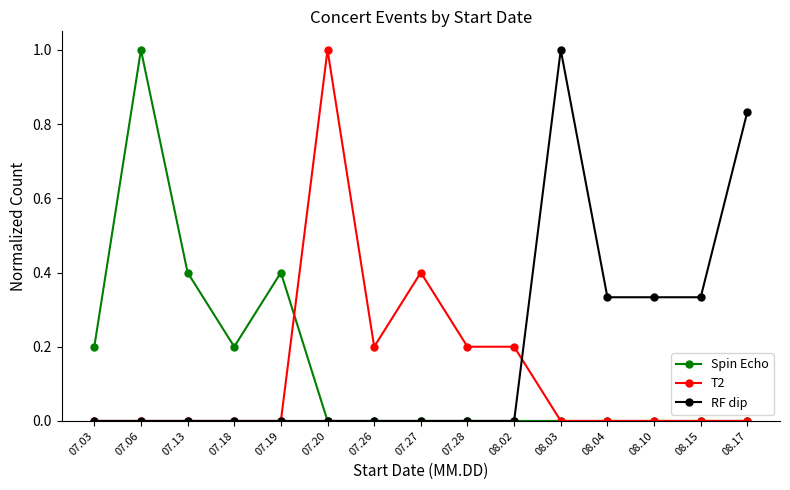

What is the label of the 8th point from the right?

07.27